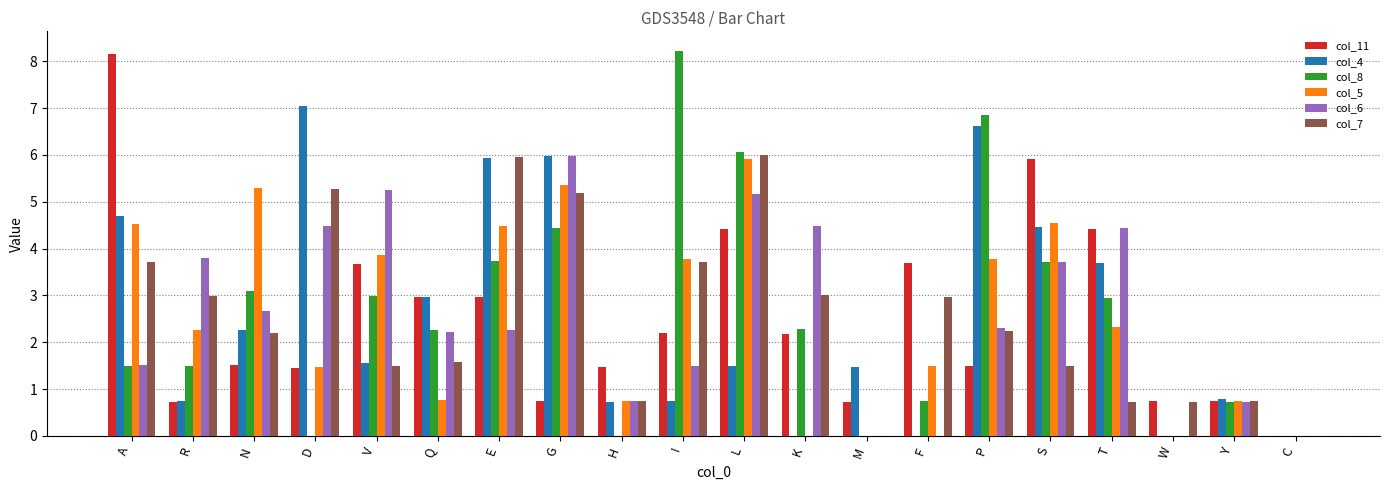

What is the sum of the col_4 values at H and V?

2.3